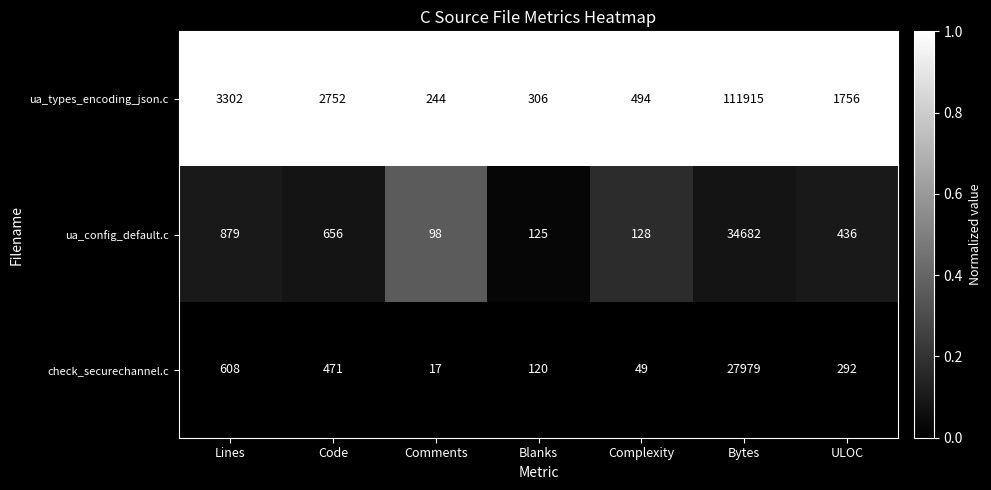

Reading left to right, extract all data points from this chart.

ua_types_encoding_json.c: 3302	2752	244	306	494	111915	1756
ua_config_default.c: 879	656	98	125	128	34682	436
check_securechannel.c: 608	471	17	120	49	27979	292